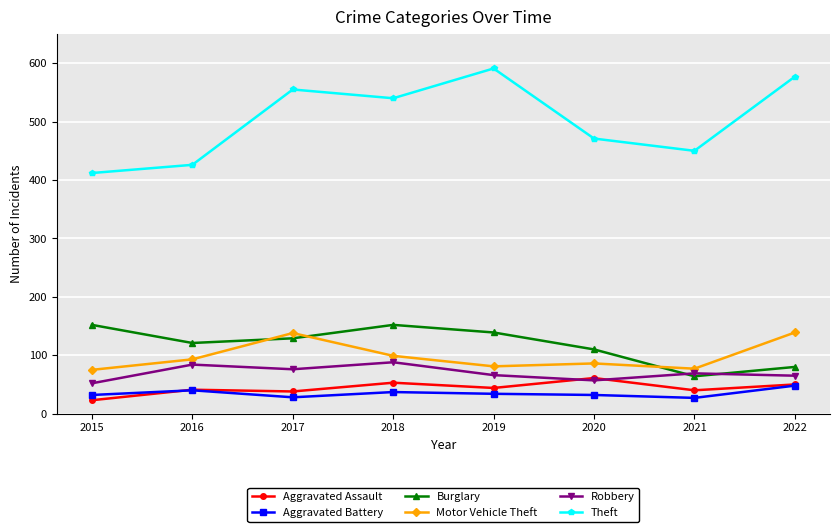

What is the difference between the highest and lowest values at 2015?

389